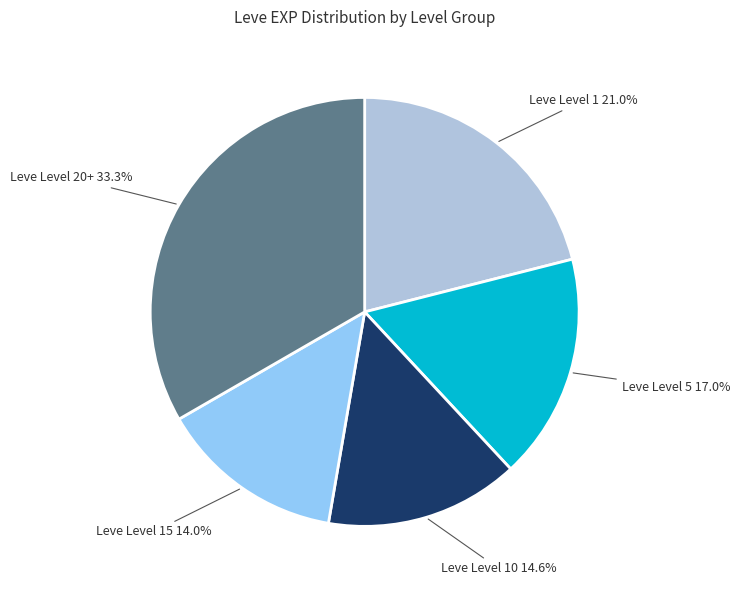

What is the smallest slice in the pie chart?

Leve Level 15